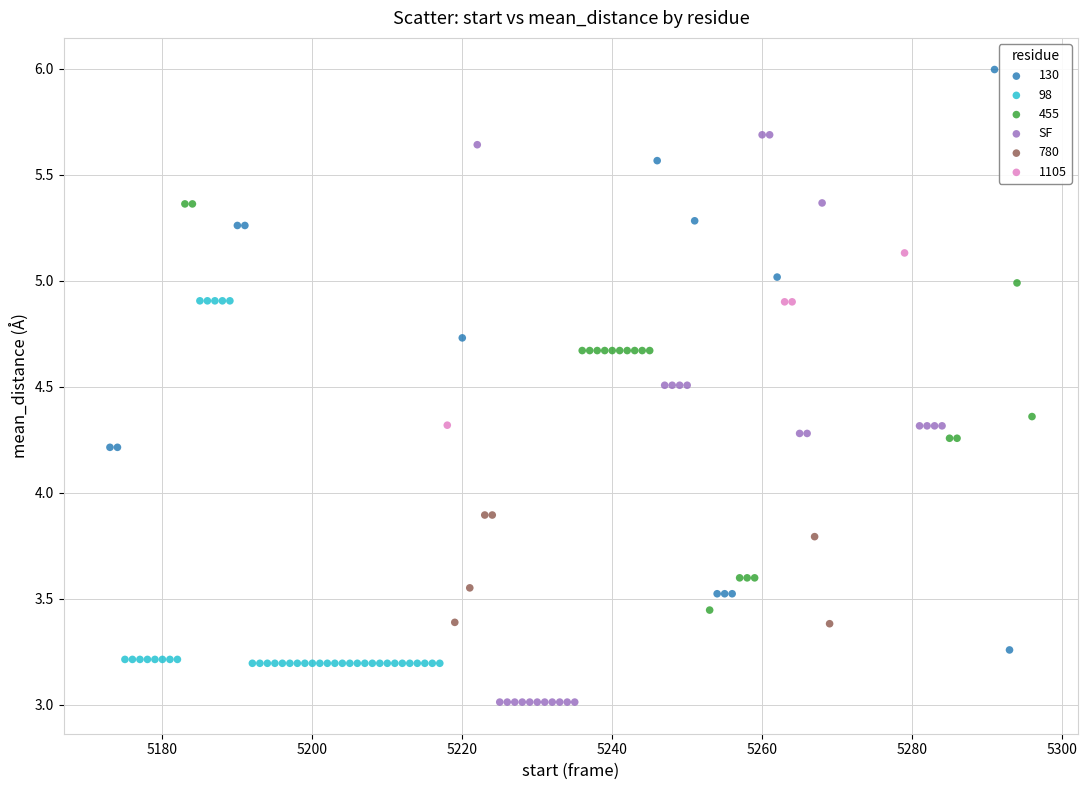

Which series contains the lowest Y value?

SF